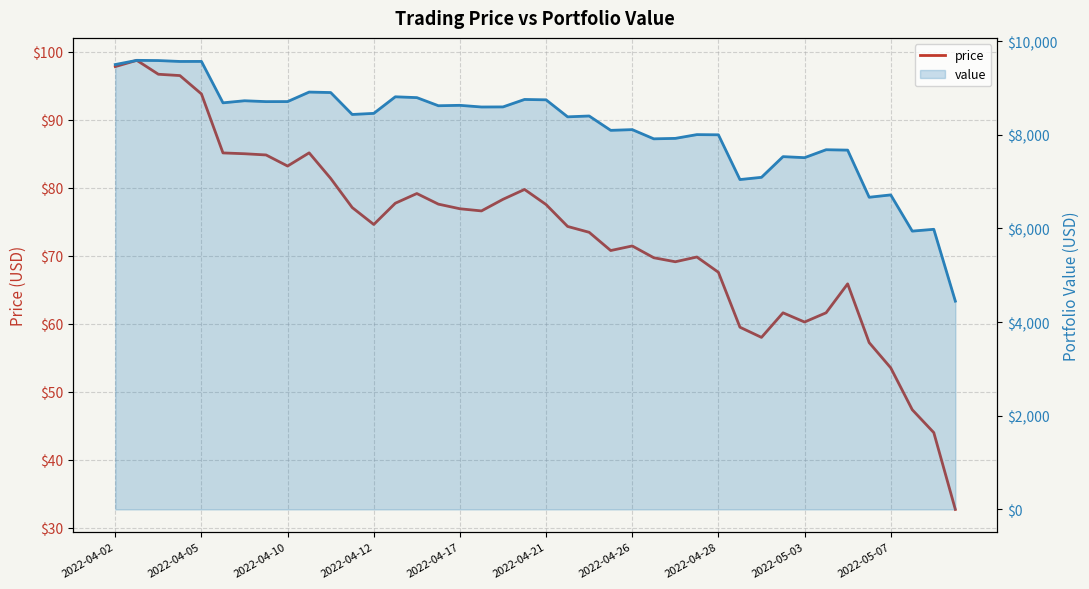

How many lines are shown in the chart?

2